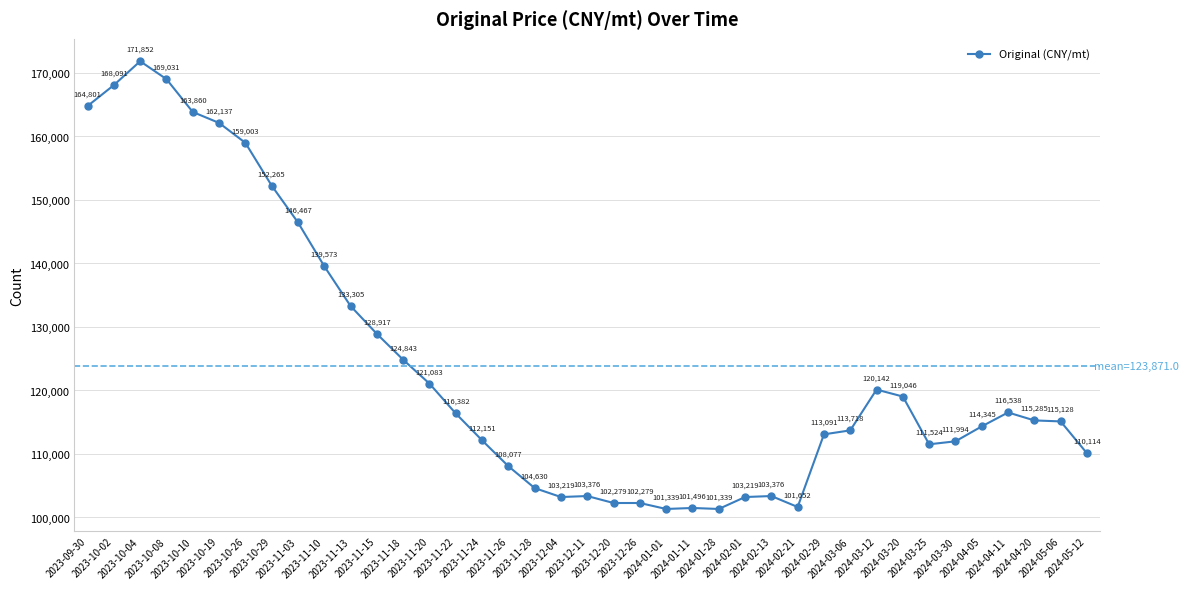

Is it true that the value at 2023-10-19 is 162136.8?

True